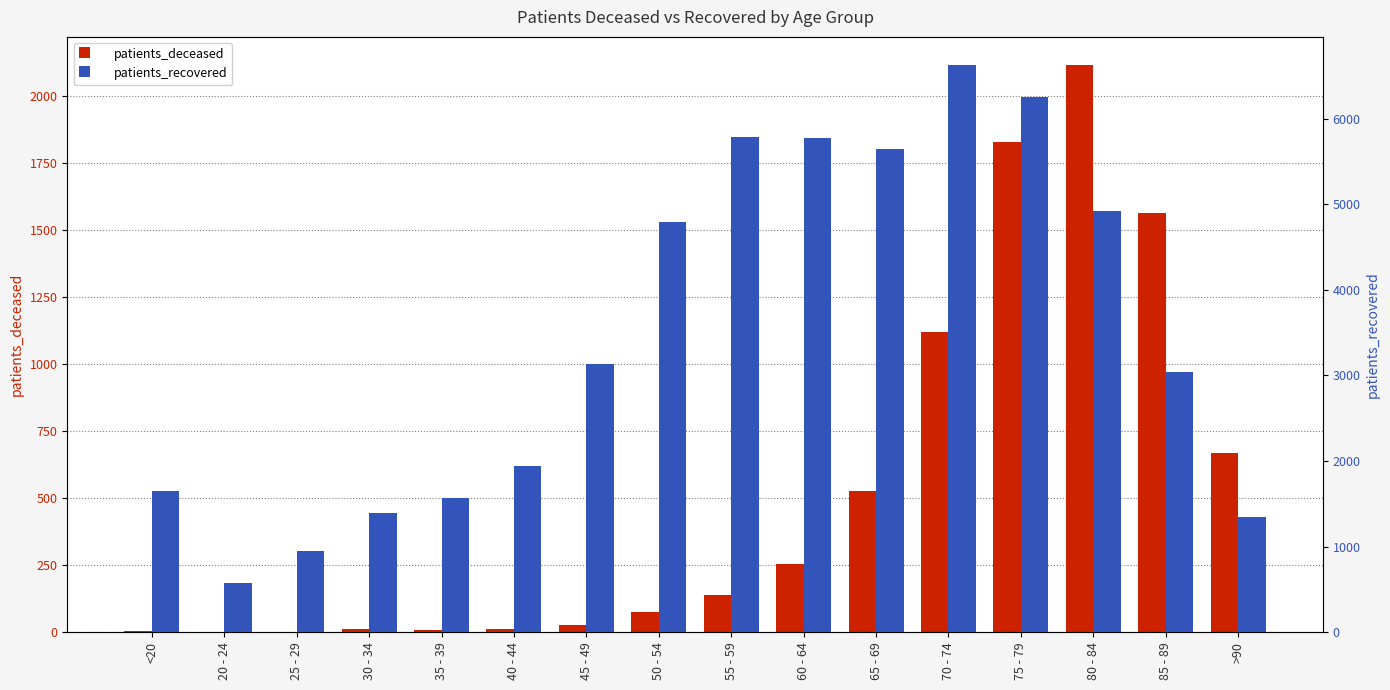

Reading left to right, list all the values displayed in this chart.

patients_deceased: <20=7	20 - 24=3	25 - 29=2	30 - 34=11	35 - 39=10	40 - 44=13	45 - 49=28	50 - 54=77	55 - 59=138	60 - 64=255	65 - 69=527	70 - 74=1120	75 - 79=1830	80 - 84=2116	85 - 89=1563	>90=668
patients_recovered: <20=1650	20 - 24=582	25 - 29=956	30 - 34=1394	35 - 39=1569	40 - 44=1945	45 - 49=3133	50 - 54=4786	55 - 59=5784	60 - 64=5776	65 - 69=5640	70 - 74=6622	75 - 79=6246	80 - 84=4921	85 - 89=3041	>90=1351